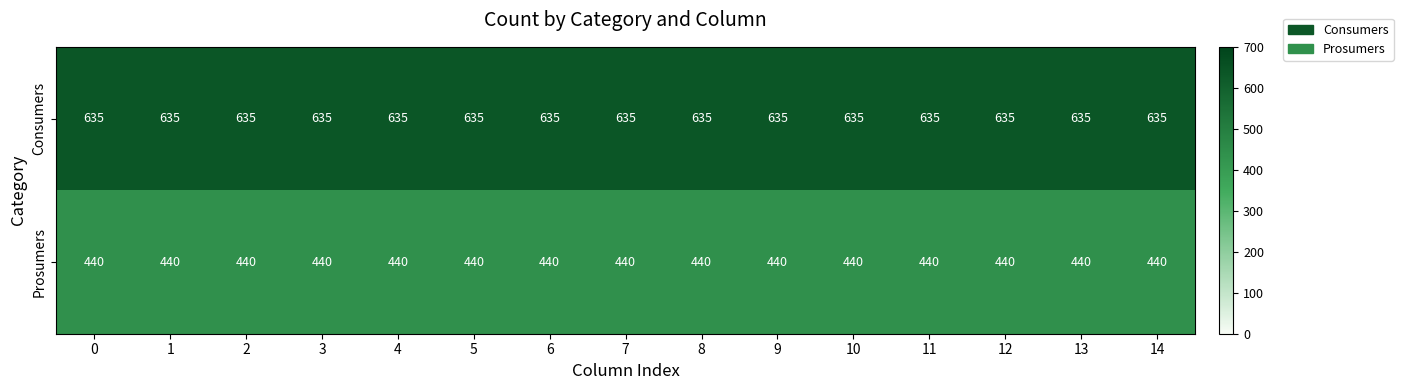

What is the difference between the highest and lowest values at 2?

195